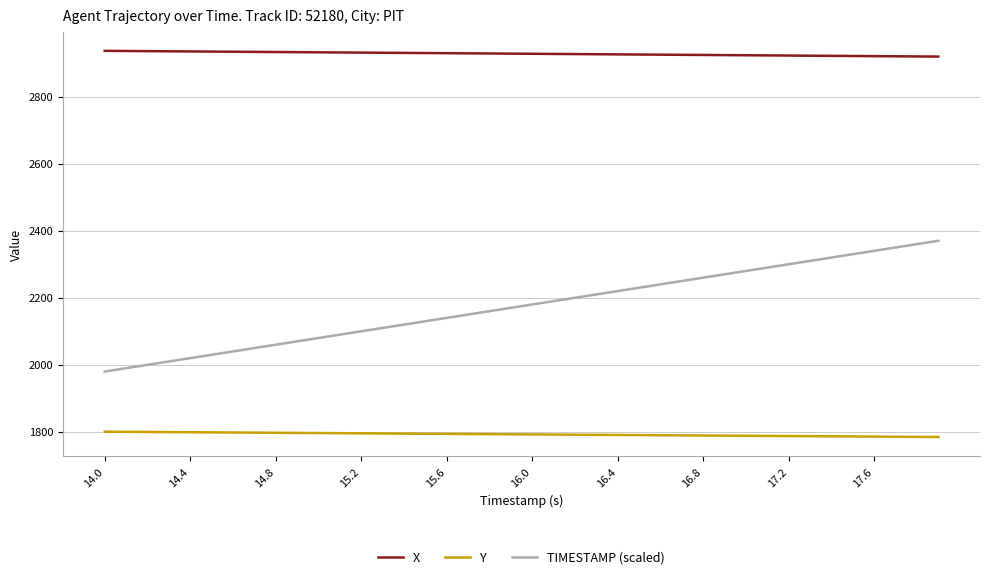

What is the maximum value shown in the chart?

2936.5